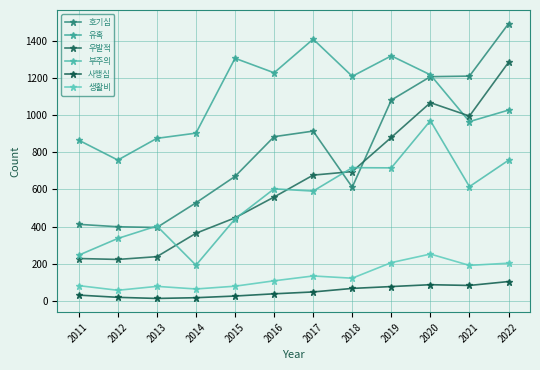

How many interior local peaks does the 유혹 series have?

3